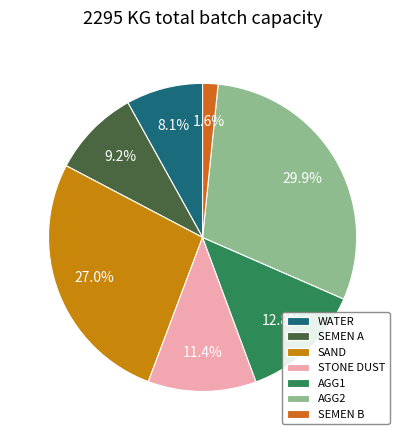

Which slice is the largest?

AGG2